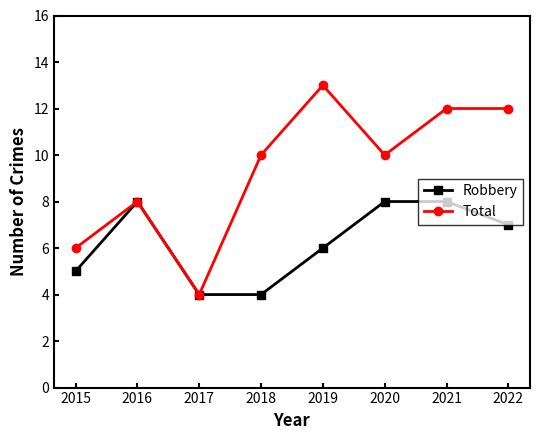

Rank the series at 2022 from lowest to highest value.

Robbery, Total